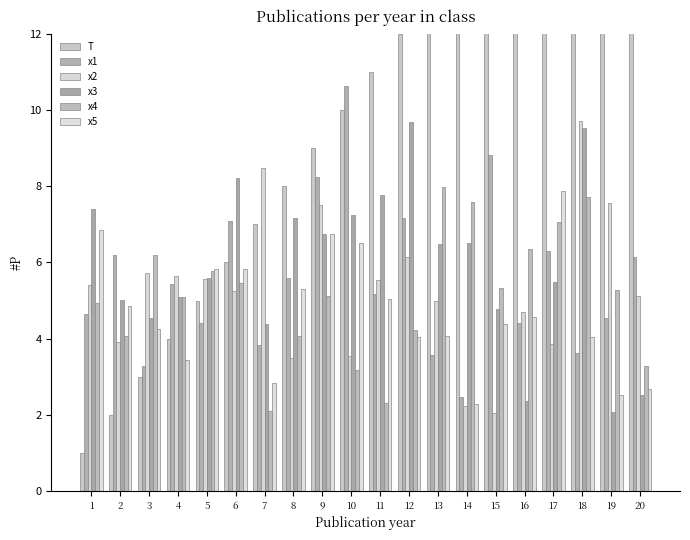

The value of T at 16 is 7.0. True or false?

False